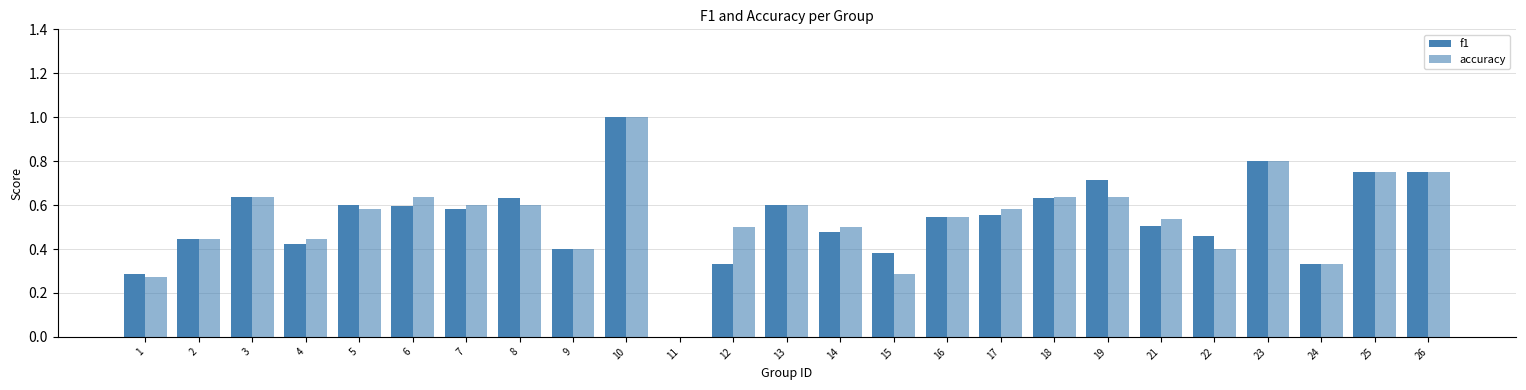

Reading right to left, what are all the values shown in this chart?

f1: 0.8	0.8	0.3	0.8	0.5	0.5	0.7	0.6	0.6	0.5	0.4	0.5	0.6	0.3	0.0	1.0	0.4	0.6	0.6	0.6	0.6	0.4	0.6	0.4	0.3
accuracy: 0.8	0.8	0.3	0.8	0.4	0.5	0.6	0.6	0.6	0.5	0.3	0.5	0.6	0.5	0.0	1.0	0.4	0.6	0.6	0.6	0.6	0.4	0.6	0.4	0.3